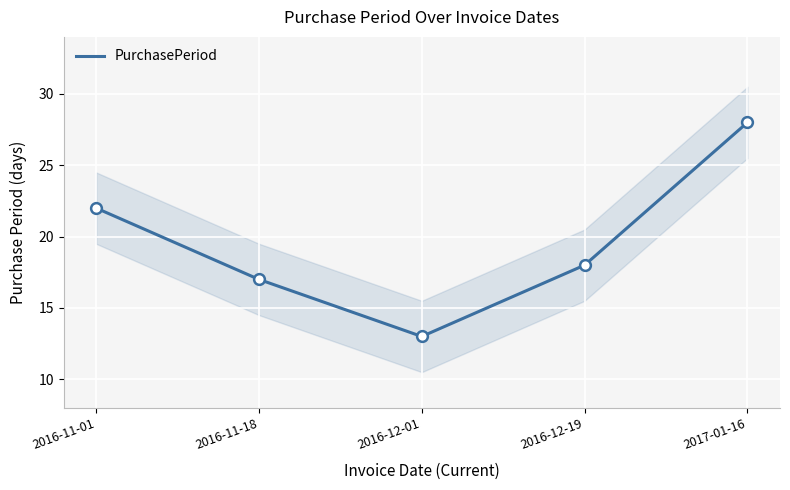

Which has a higher value, 2016-12-19 or 2016-11-01?

2016-11-01